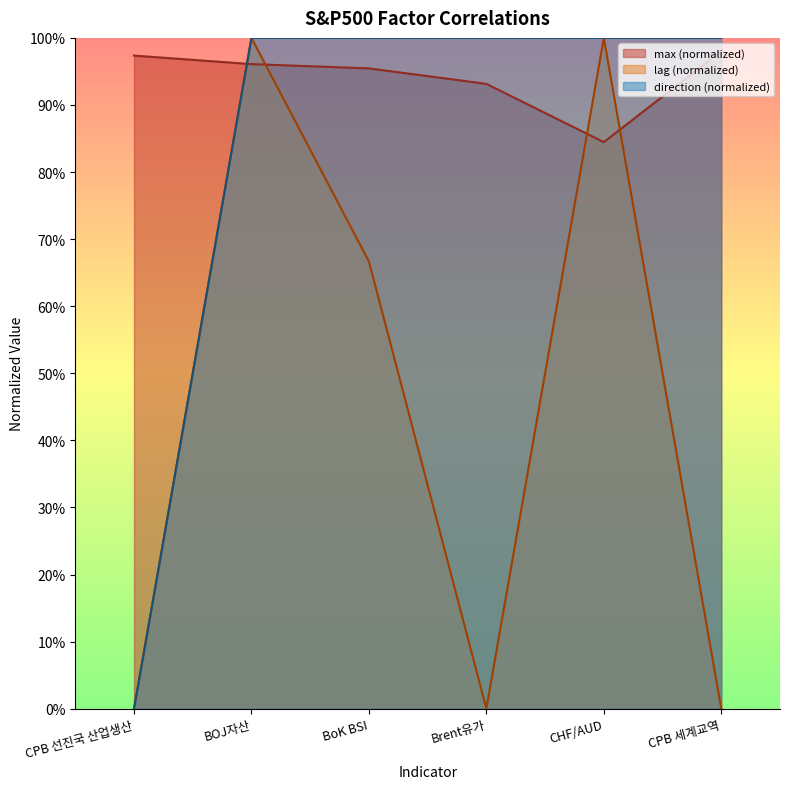

What is the difference between the direction values at CPB 선진국 산업생산 and BoK BSI?

1.0